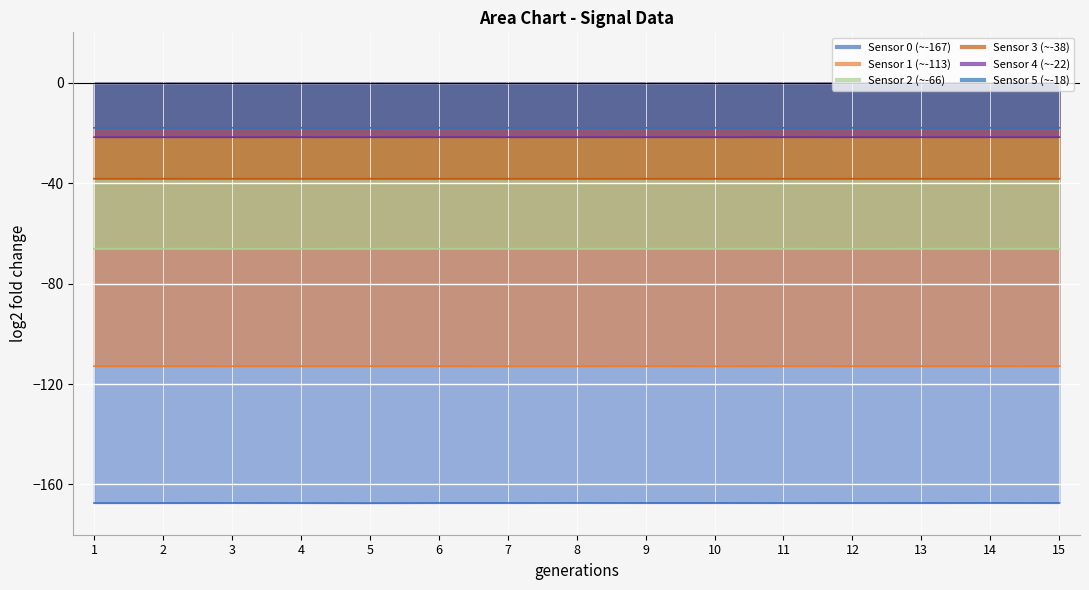

Reading right to left, list all the values displayed in this chart.

Col0: 15=-167.3	14=-167.3	13=-167.4	12=-167.4	11=-167.4	10=-167.3	9=-167.3	8=-167.3	7=-167.4	6=-167.4	5=-167.4	4=-167.4	3=-167.3	2=-167.4	1=-167.4
Col1: 15=-112.9	14=-112.9	13=-112.9	12=-112.9	11=-112.9	10=-112.9	9=-112.9	8=-112.9	7=-112.9	6=-112.9	5=-112.9	4=-112.9	3=-112.9	2=-112.9	1=-112.9
Col2: 15=-66.1	14=-66.1	13=-66.1	12=-66.1	11=-66.1	10=-66.1	9=-66.1	8=-66.1	7=-66.1	6=-66.1	5=-66.1	4=-66.1	3=-66.1	2=-66.1	1=-66.1
Col3: 15=-38.3	14=-38.3	13=-38.3	12=-38.3	11=-38.3	10=-38.3	9=-38.3	8=-38.3	7=-38.3	6=-38.3	5=-38.3	4=-38.3	3=-38.3	2=-38.3	1=-38.3
Col4: 15=-21.7	14=-21.7	13=-21.7	12=-21.7	11=-21.7	10=-21.7	9=-21.7	8=-21.7	7=-21.7	6=-21.7	5=-21.7	4=-21.7	3=-21.7	2=-21.7	1=-21.7
Col5: 15=-18.0	14=-18.0	13=-18.0	12=-18.0	11=-18.0	10=-18.0	9=-18.0	8=-18.0	7=-18.0	6=-18.0	5=-18.0	4=-18.0	3=-18.0	2=-18.0	1=-18.0